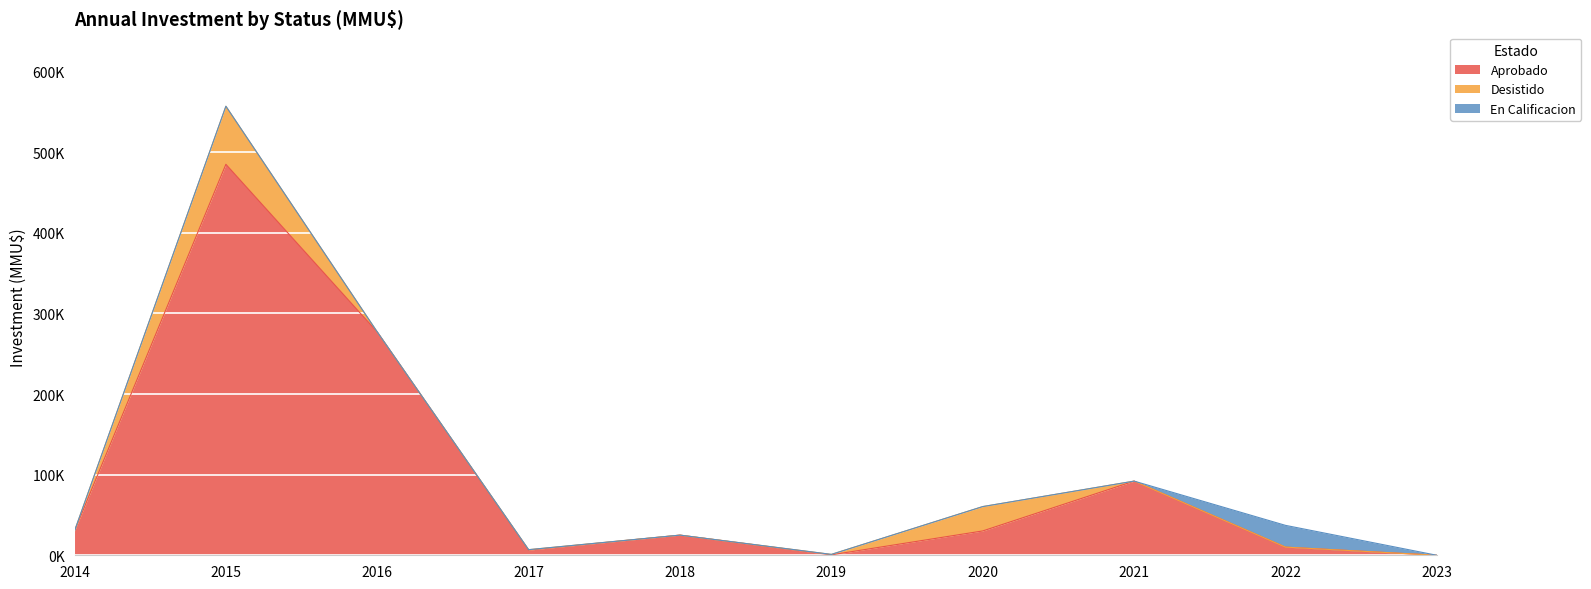

Is the value of En Calificacion at 2017 greater than the value of Desistido at 2017?

No